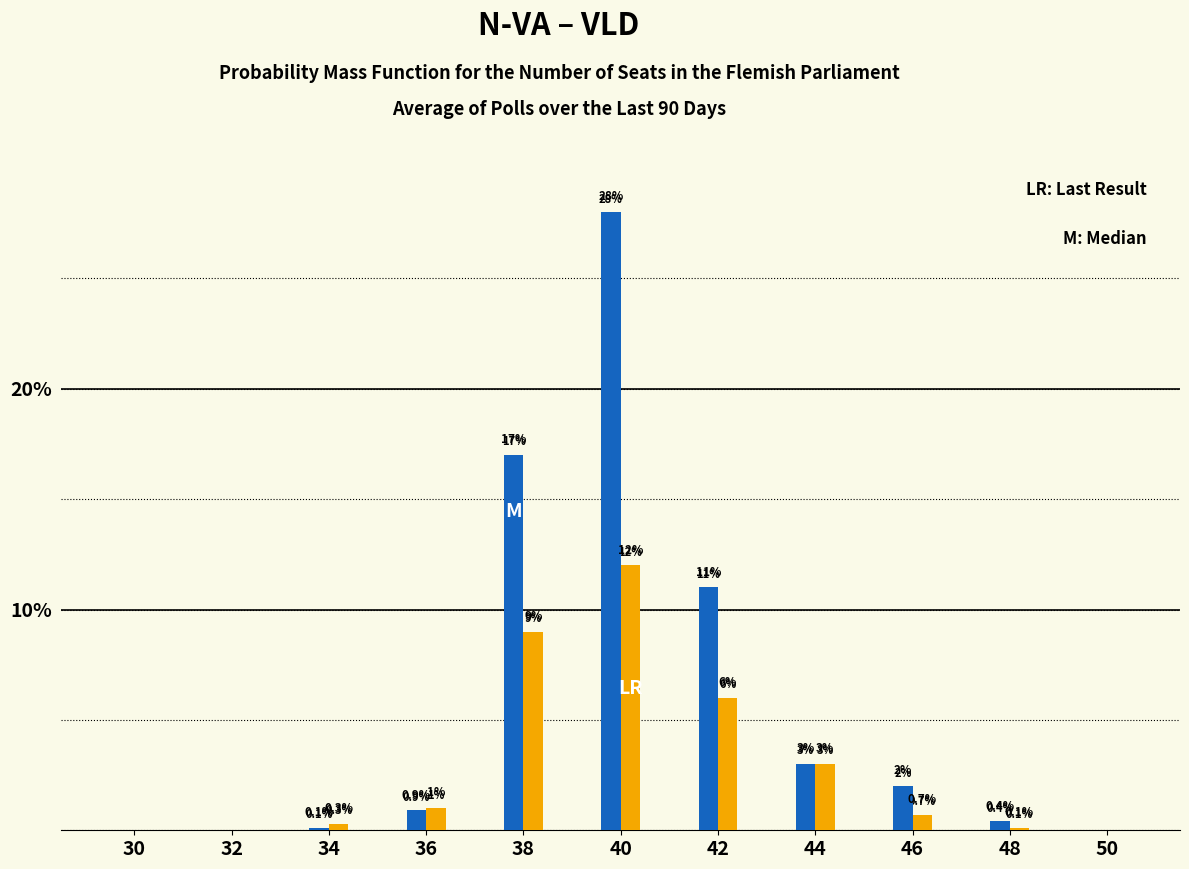

How many series are shown in this chart?

2